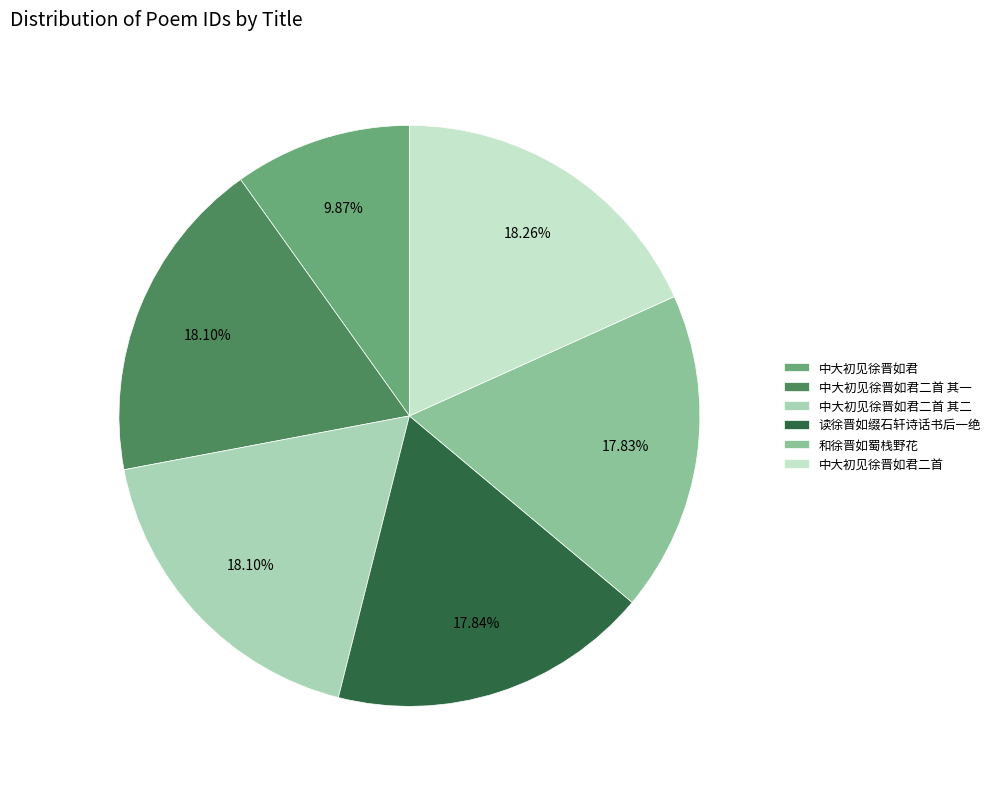

To the nearest percent, what is the difference between the largest and smallest slice percentages?

8%